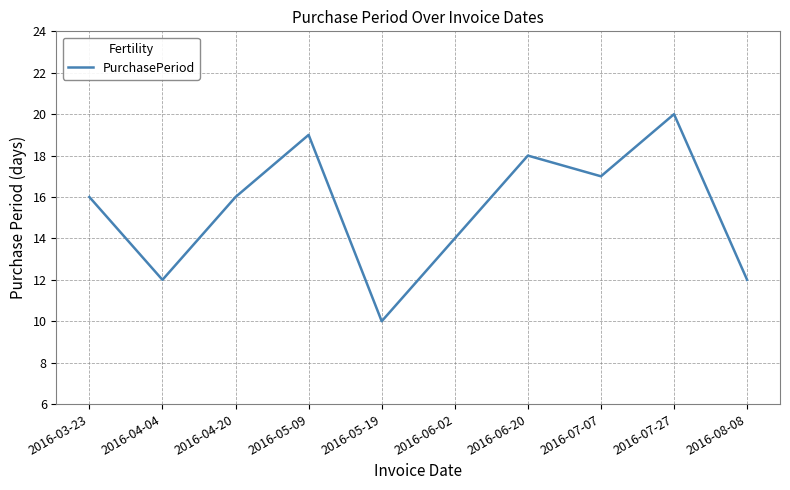

What is the change in value from 2016-05-19 to 2016-06-20?

+8